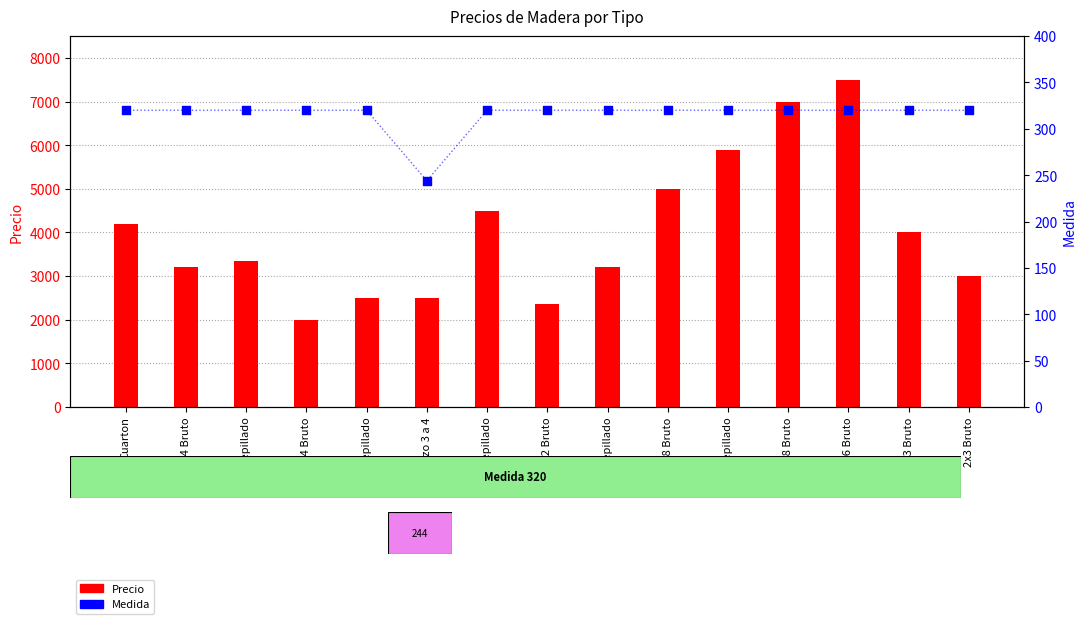

At which category is the sum across all series the highest?

2x6 Bruto